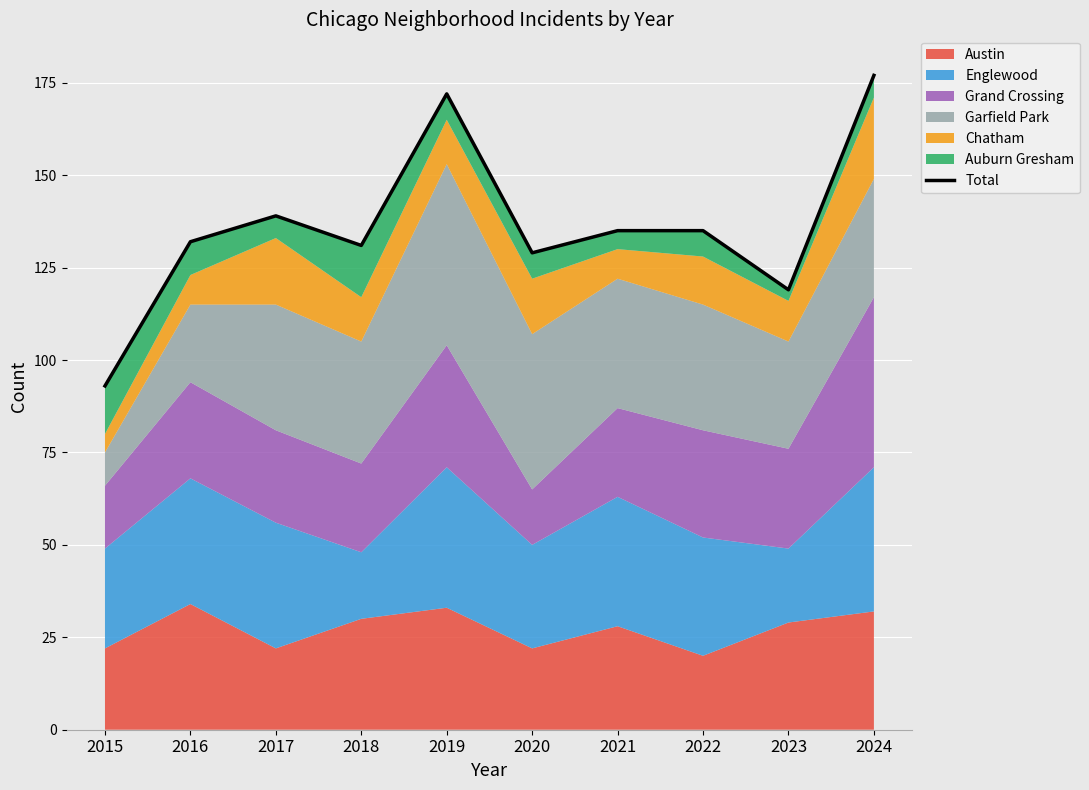

Where is the first local minimum?

2018